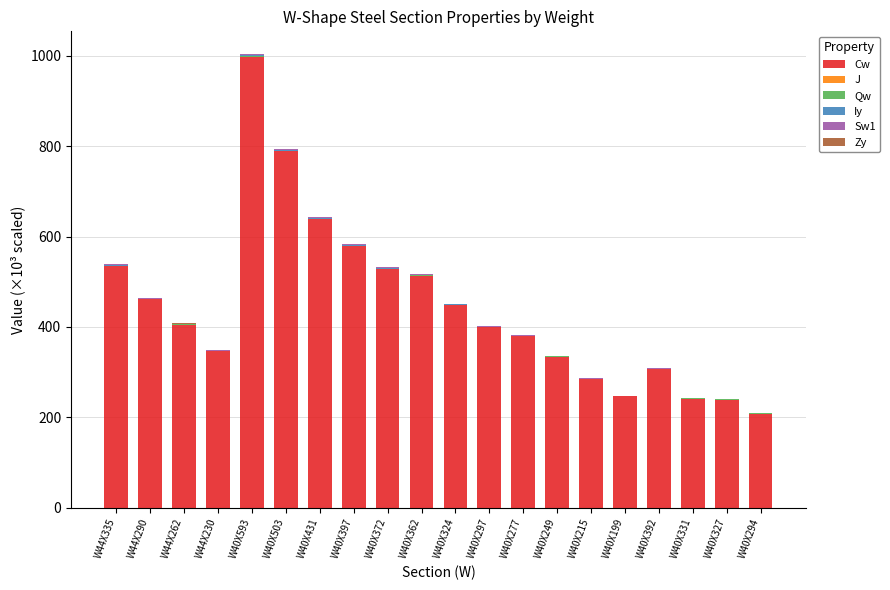

At which label does Cw reach its peak?

W40X593